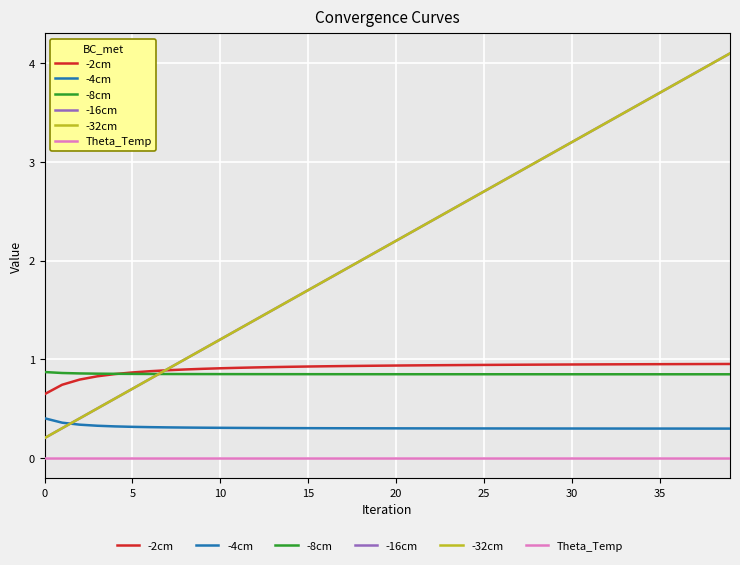

Does the chart display data point markers on the line(s)?

No